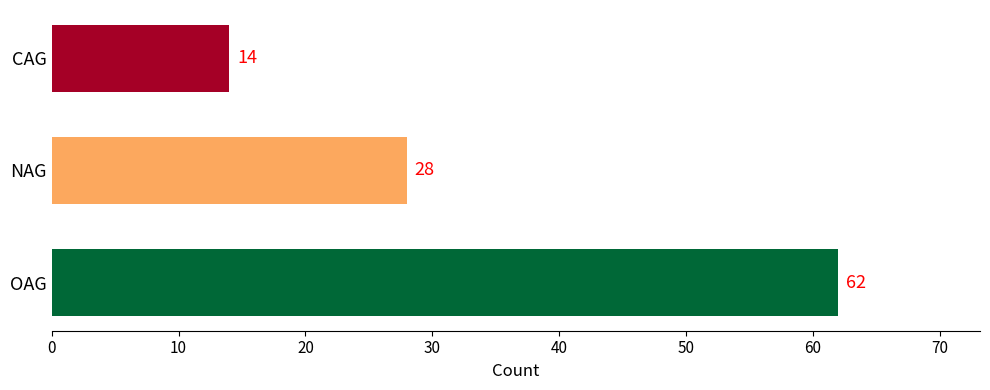

What is the average value?

35